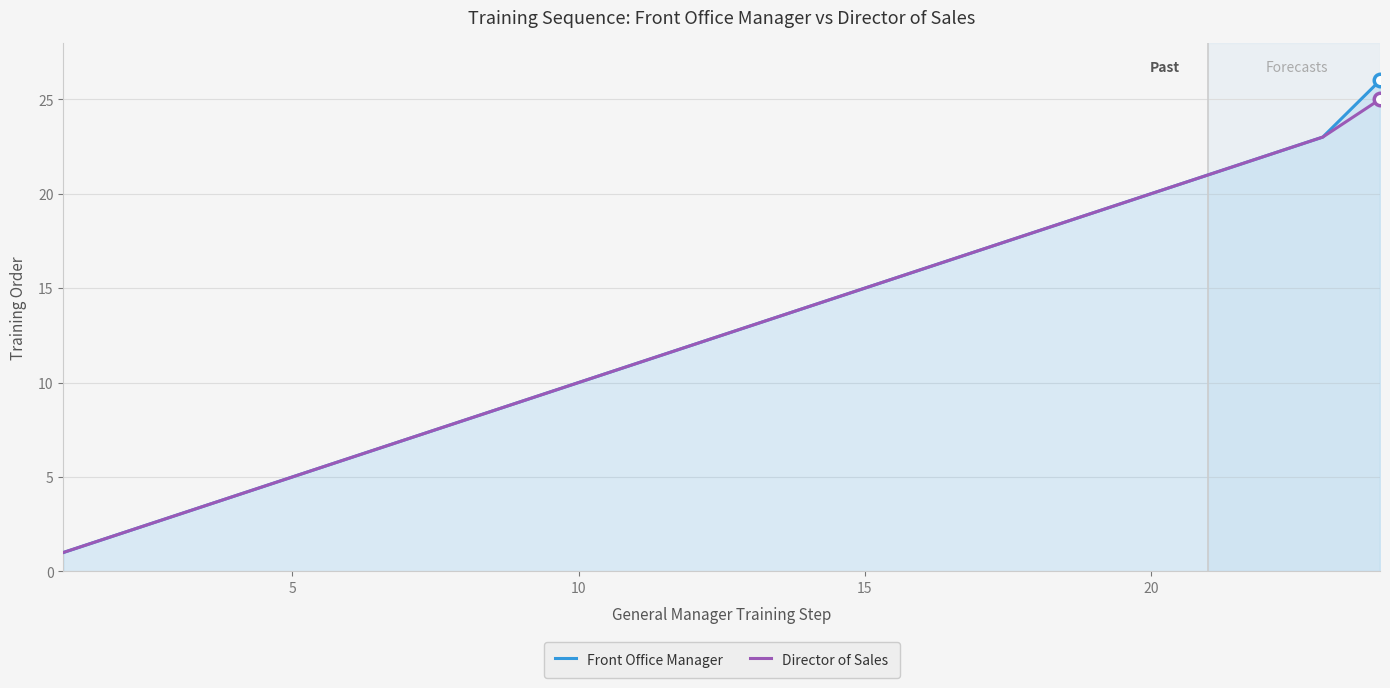

Which series has the largest range (max minus min)?

Front Office Manager